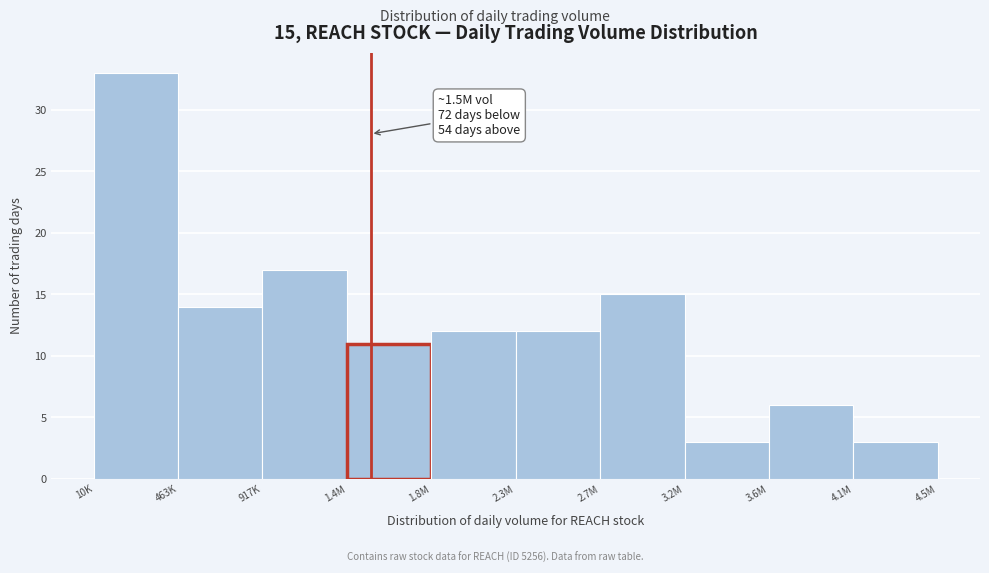

Reading left to right, transcribe all the data shown in this chart.

10K=33	463K=14	917K=17	1.4M=11	1.8M=12	2.3M=12	2.7M=15	3.2M=3	3.6M=6	4.1M=3